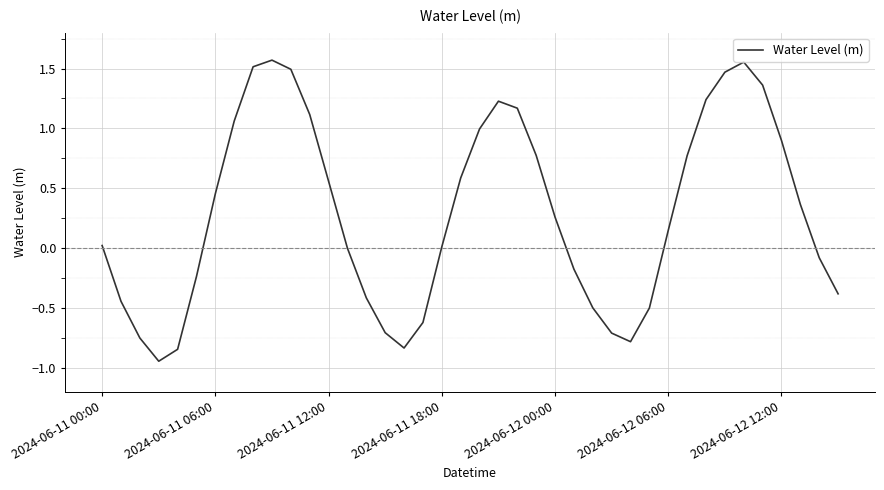

How many lines are shown in the chart?

1